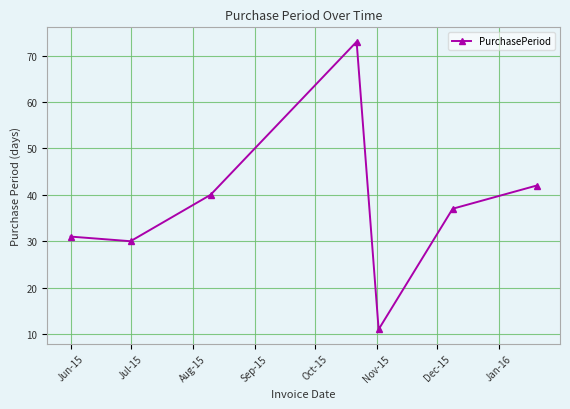

Does the chart have visible grid lines?

Yes